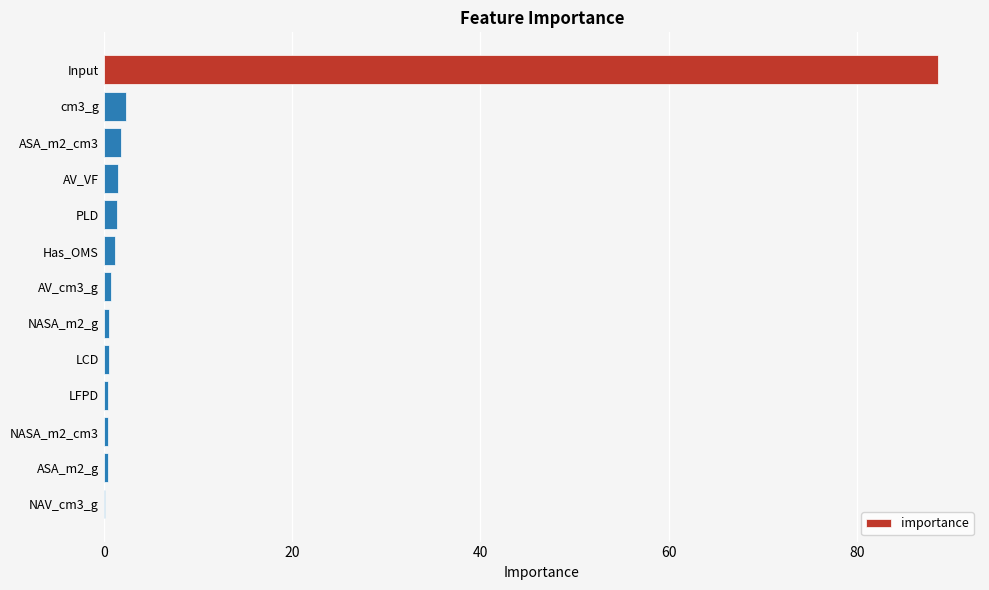

What is the maximum value shown in the chart?

88.6